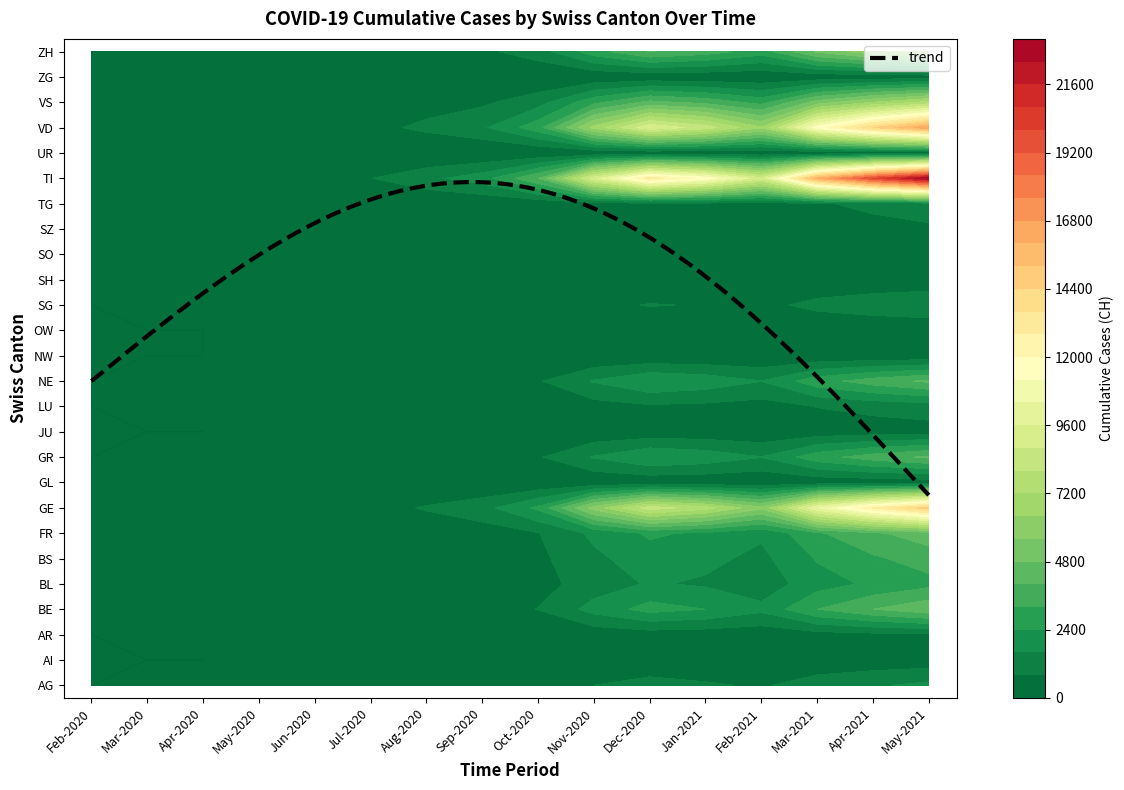

Which series has the widest spread of values?

TI